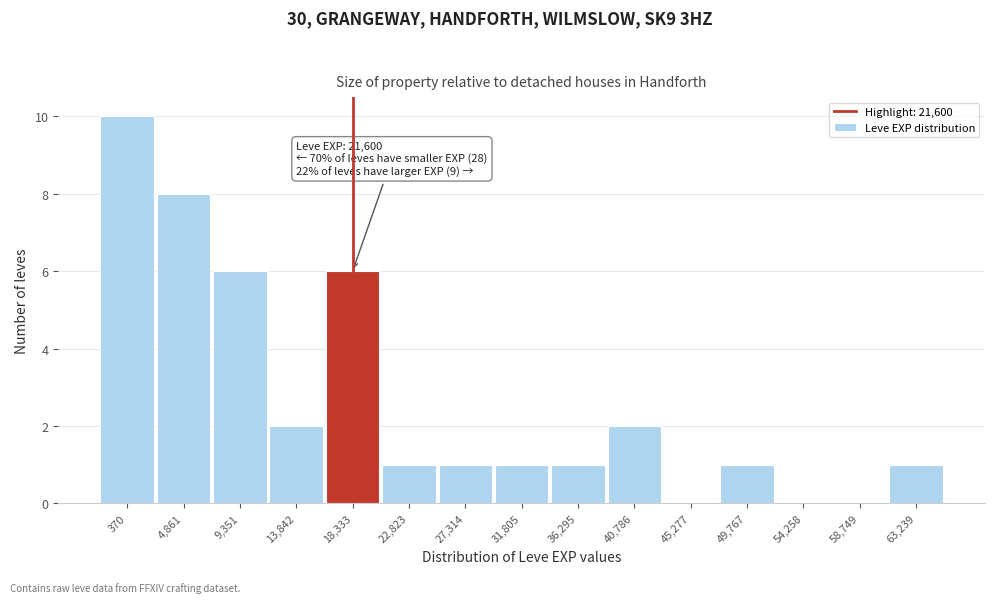

Reading left to right, extract all data points from this chart.

370=10	4,861=8	9,351=6	13,842=2	18,333=6	22,823=1	27,314=1	31,805=1	36,295=1	40,786=2	45,277=0	49,767=1	54,258=0	58,749=0	63,239=1